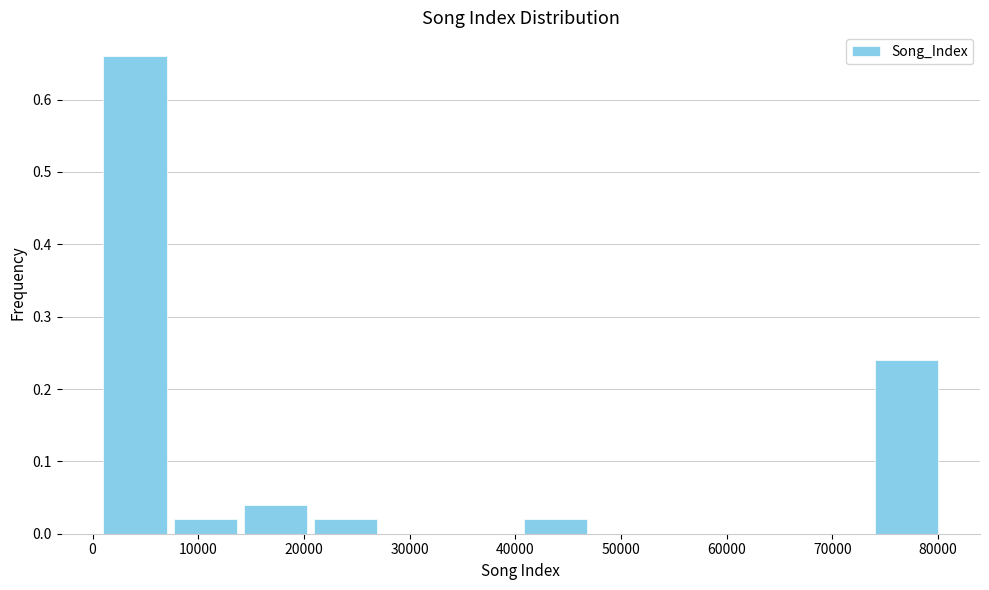

What is the height of the bar covering 74000 to 80000 on the x-axis? Neither the bar edges nor the heights are printed on the chart, so give them approximately, as read against the axes.

0.24